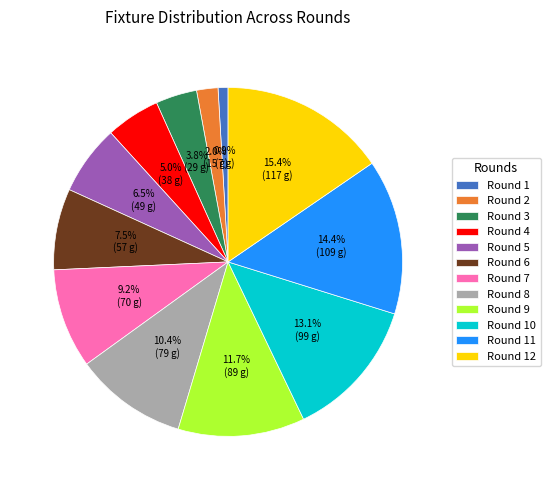

Which has a higher value, Round 12 or Round 8?

Round 12